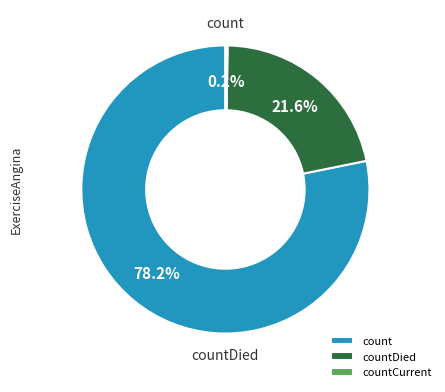

Is it true that countDied is 22% of the pie?

True